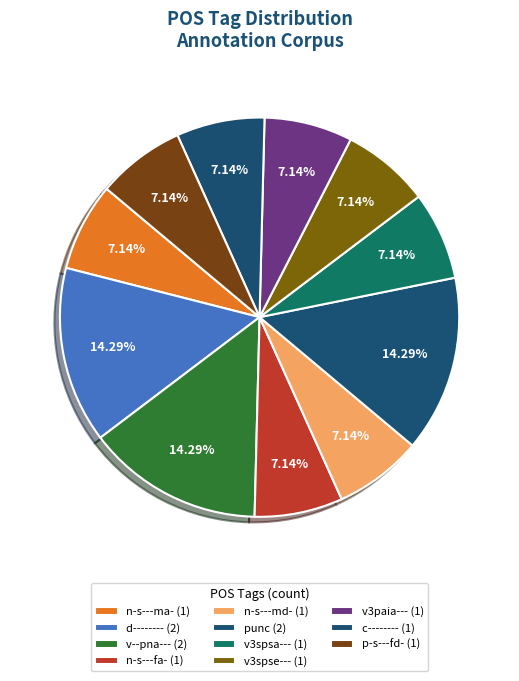

How many segments does this pie chart have?

11